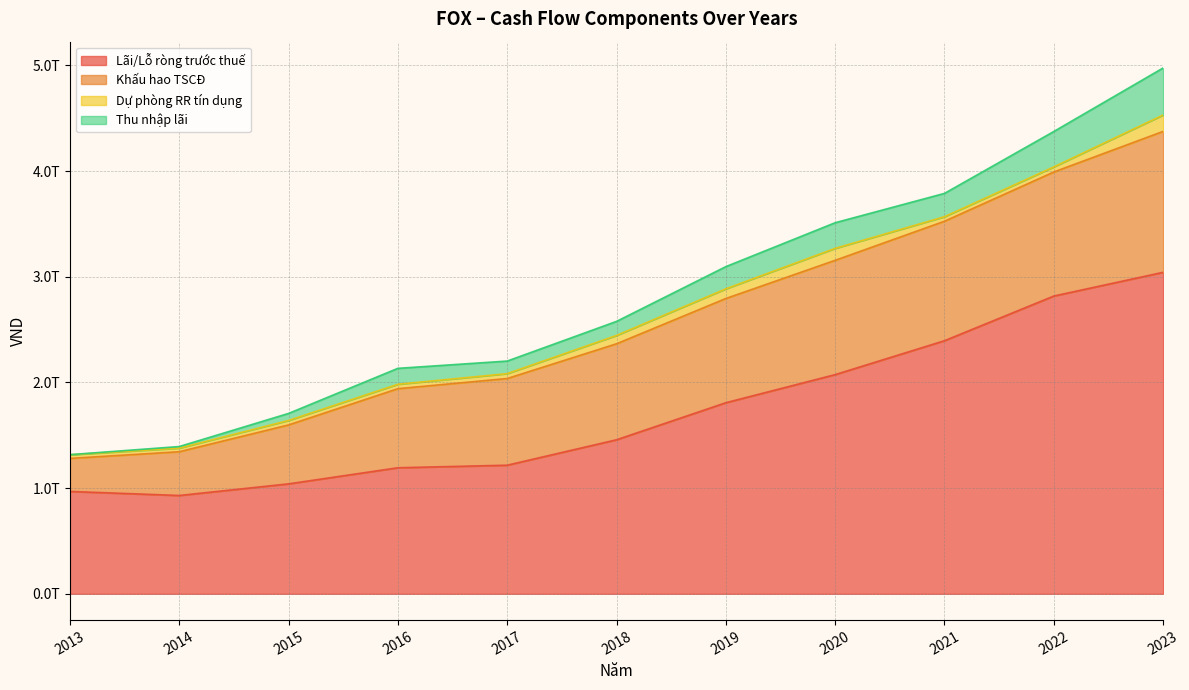

How many data points in Khấu hao TSCĐ are above 908170333624?

5